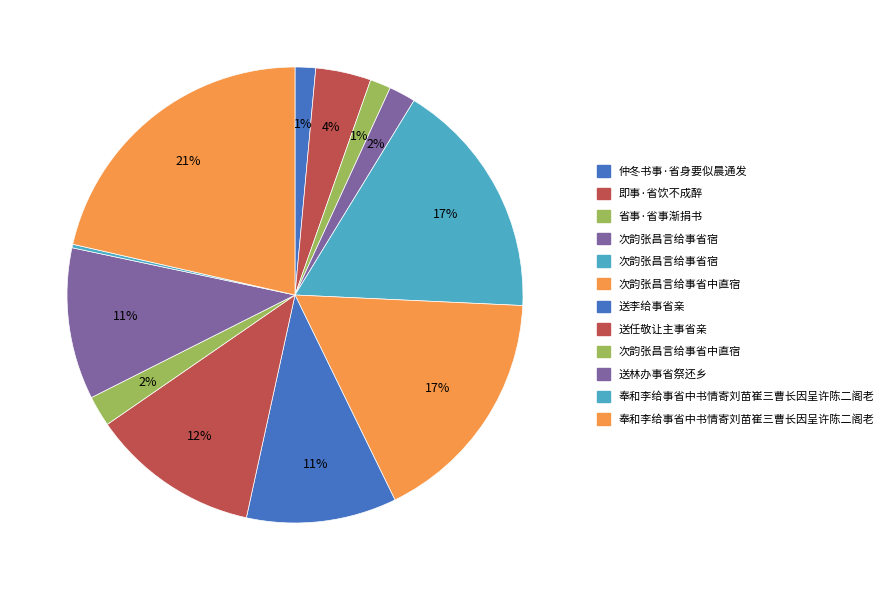

Rank the categories by value from highest to lowest.

奉和李给事省中书情寄刘苗崔三曹长因呈许陈二阁老, 次韵张昌言给事省中直宿, 次韵张昌言给事省宿, 送任敬让主事省亲, 送林办事省祭还乡, 送李给事省亲, 即事·省饮不成醉, 次韵张昌言给事省中直宿, 次韵张昌言给事省宿, 省事·省事渐捐书, 仲冬书事·省身要似晨通发, 奉和李给事省中书情寄刘苗崔三曹长因呈许陈二阁老